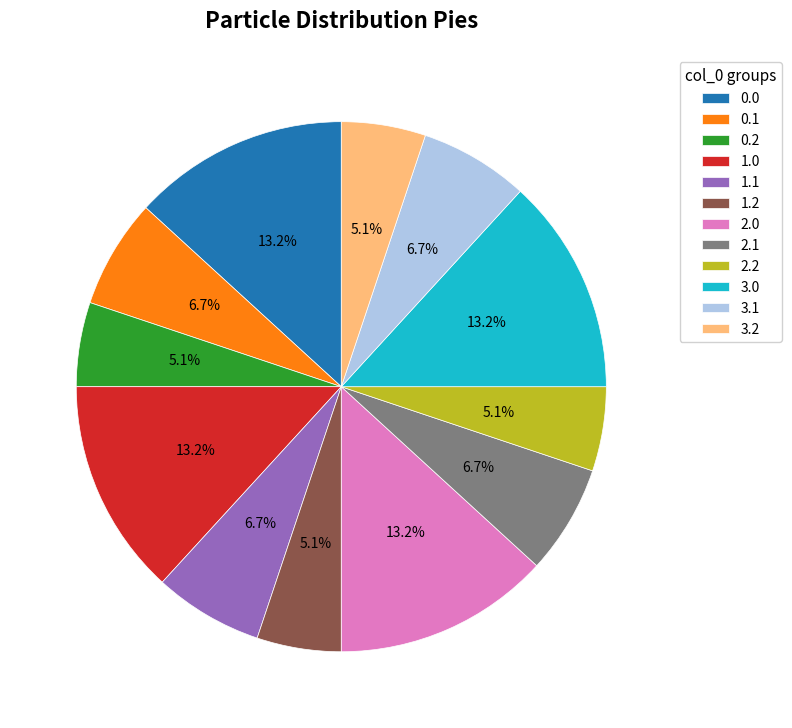

Approximately how many times larger is the value at 0.2 compared to 0.0?

0.4